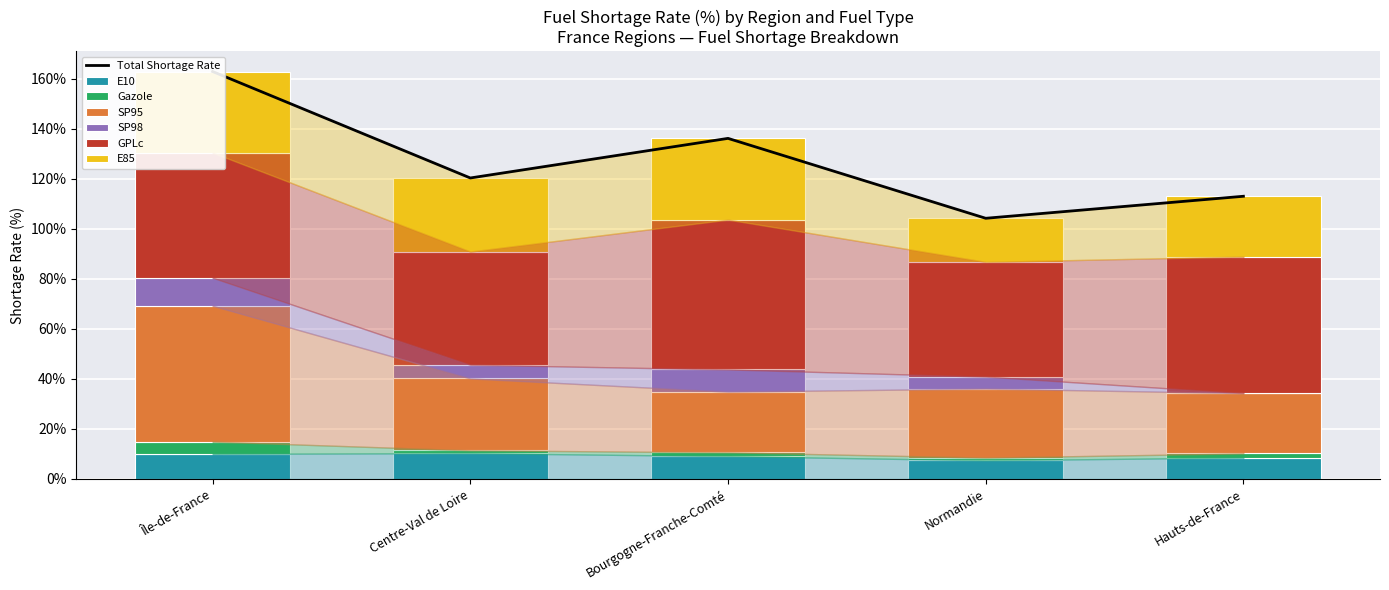

What is the maximum value for Gazole?

4.9